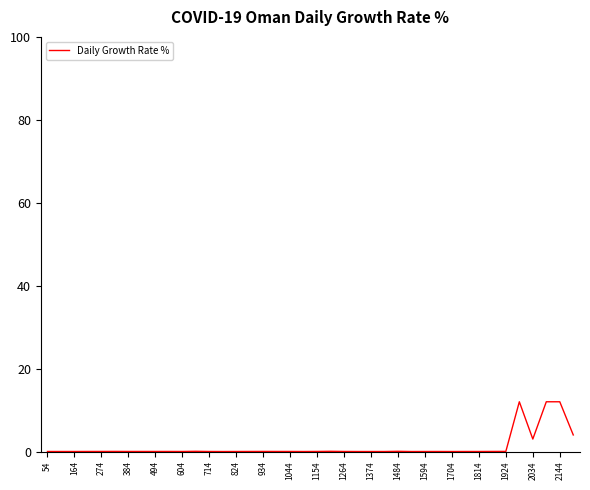

True or false: there are more than 2 points higher than both neighbors.

True